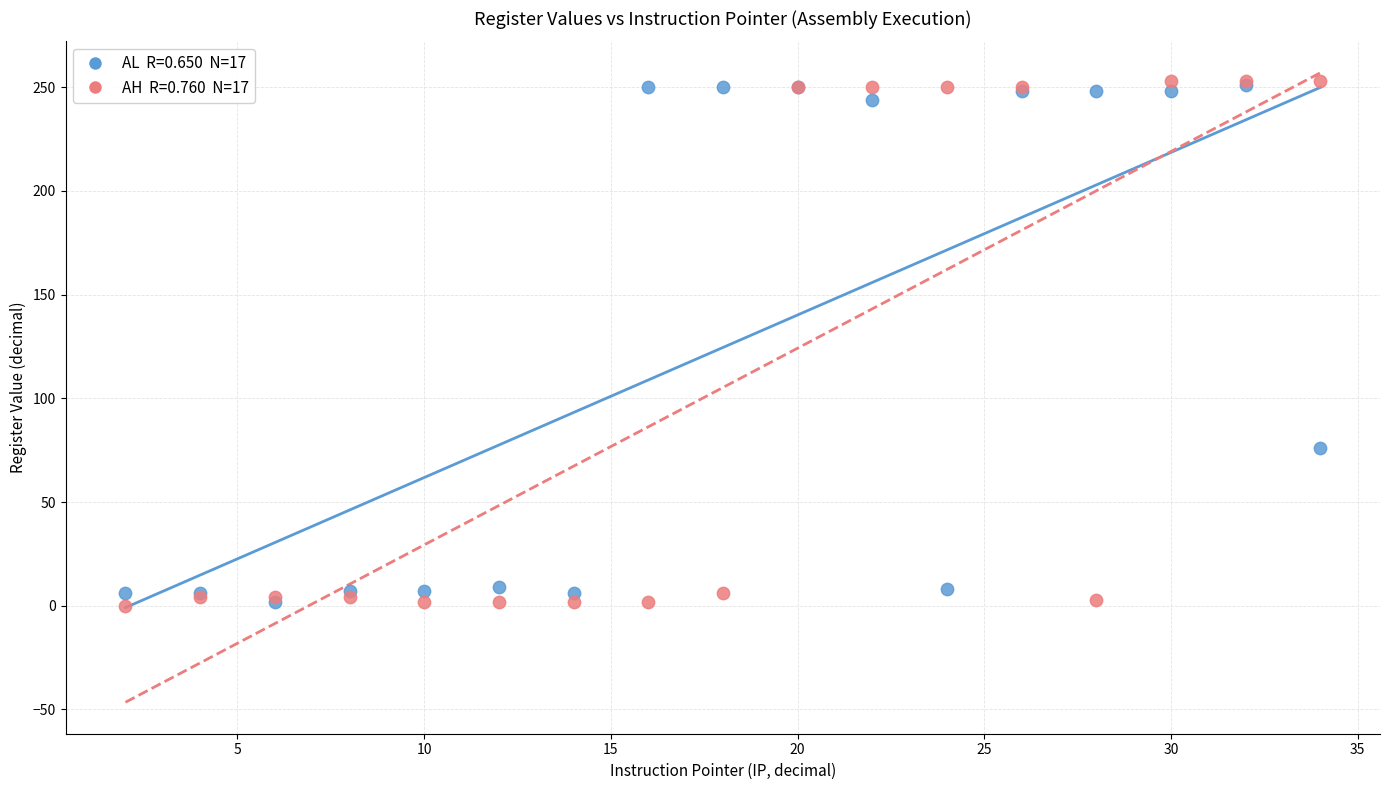

Across all series, what Y value is closest to 126?

76